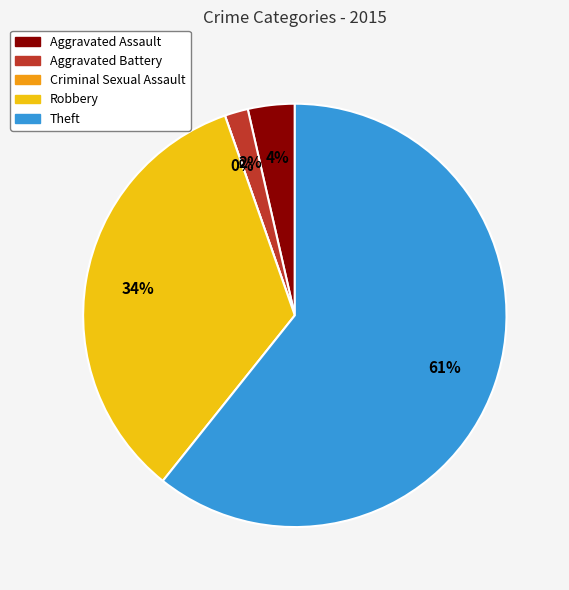

Rank the categories by value from lowest to highest.

Criminal Sexual Assault, Aggravated Battery, Aggravated Assault, Robbery, Theft